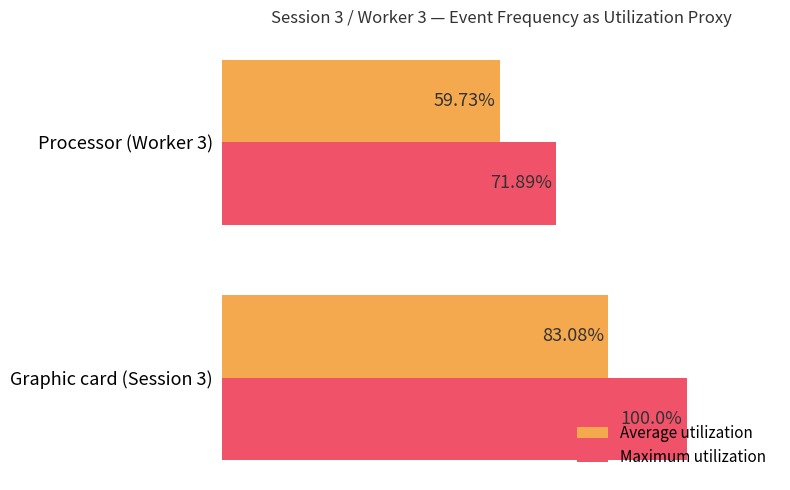

List the series in order of their overall mean, highest first.

Maximum utilization, Average utilization